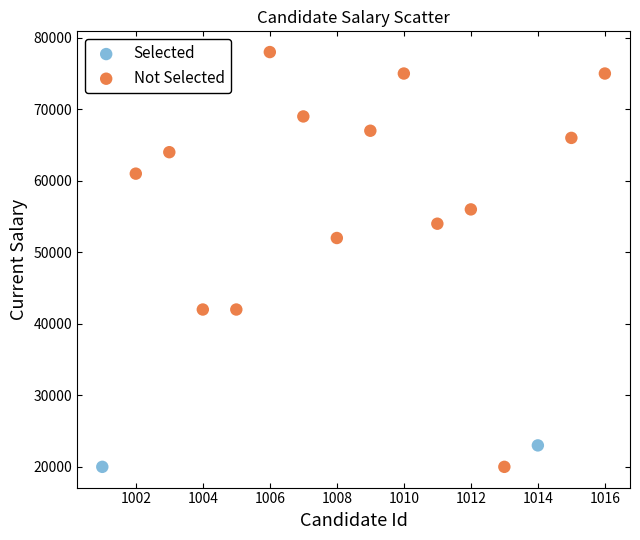

What are all the series names shown in the legend?

Selected, Not Selected